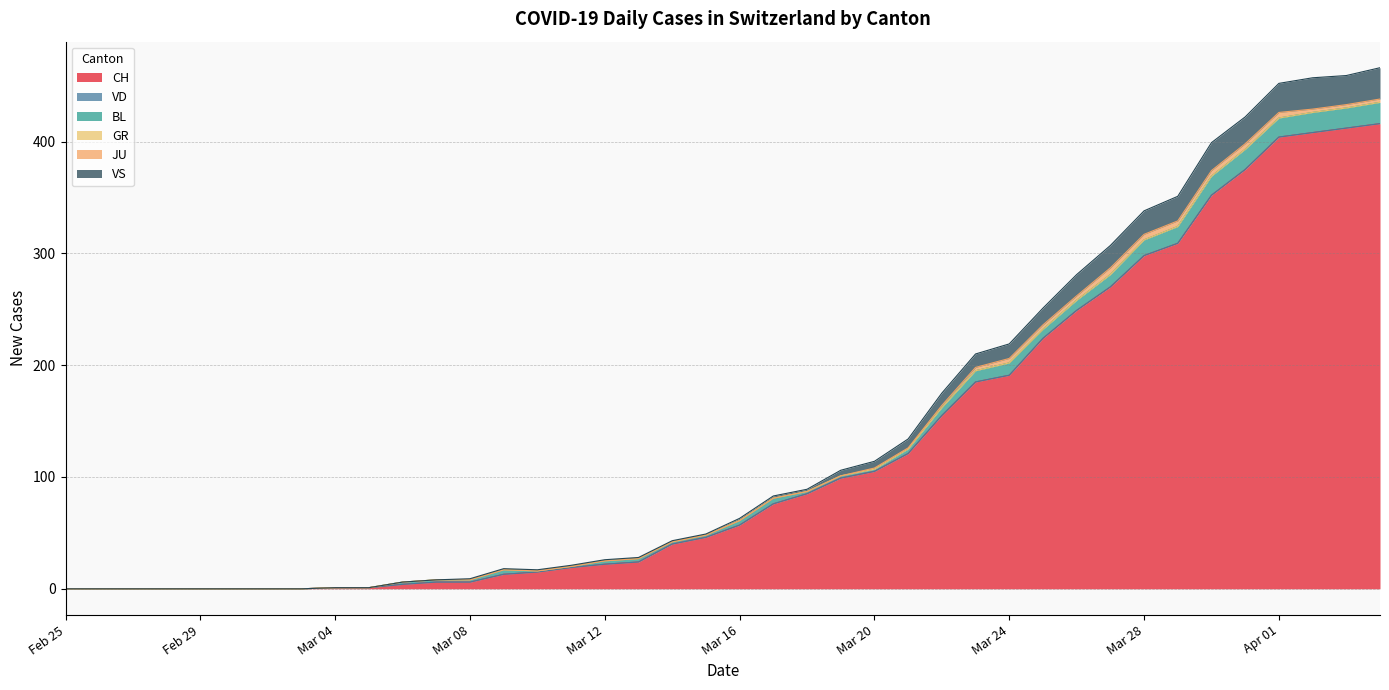

At which category does the chart reach its minimum across all series?

2020-02-25